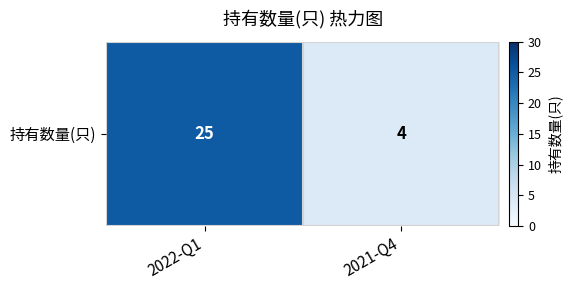

List the labels in order of value, smallest first.

2021-Q4, 2022-Q1